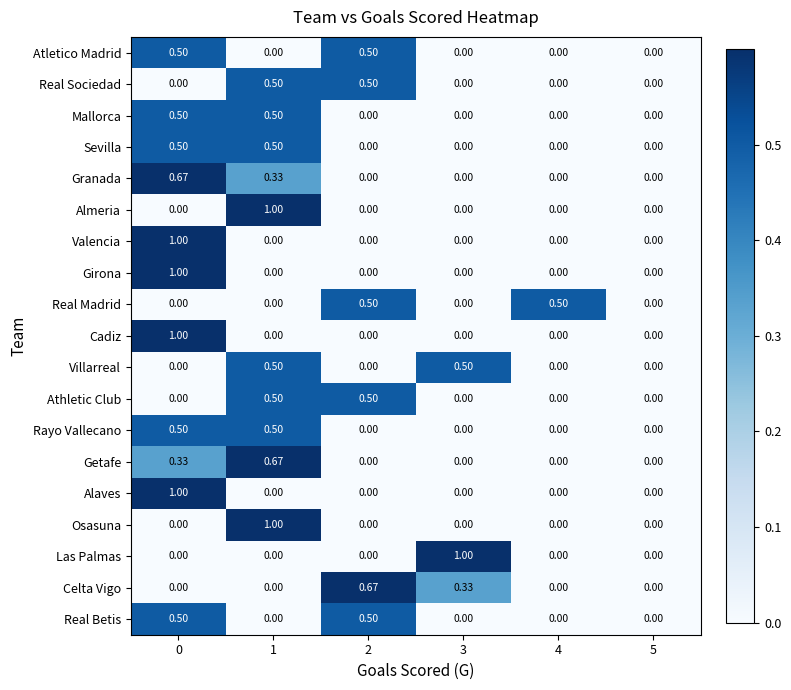

How many data points in Las Palmas are above 0?

1